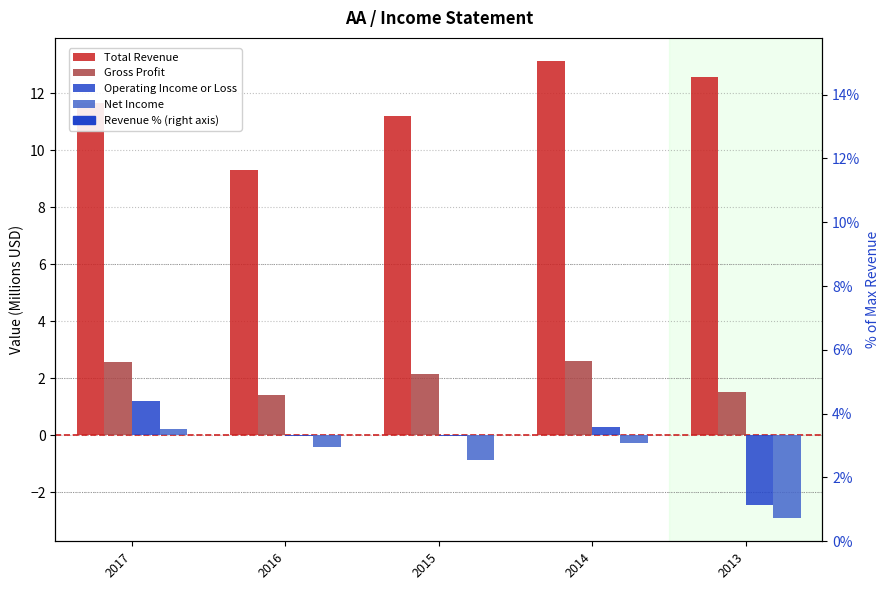

At which label does Gross Profit first exceed 2?

2017